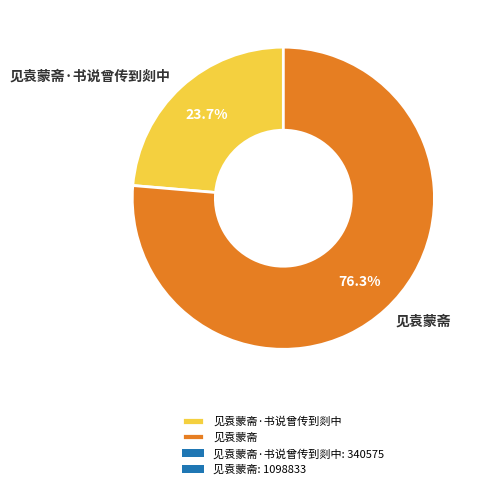

To the nearest percent, what is the difference between the 见袁蒙斋 and 见袁蒙斋·书说曾传到剡中 slice percentages?

53%